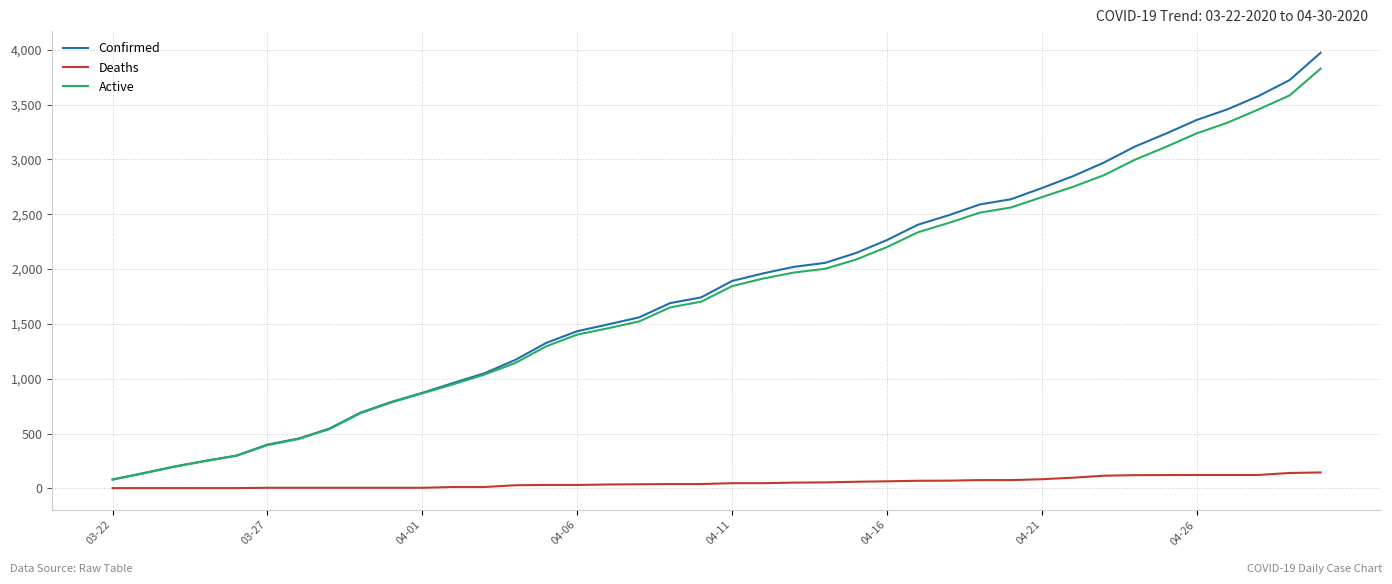

What is the highest value of the Deaths series?

145